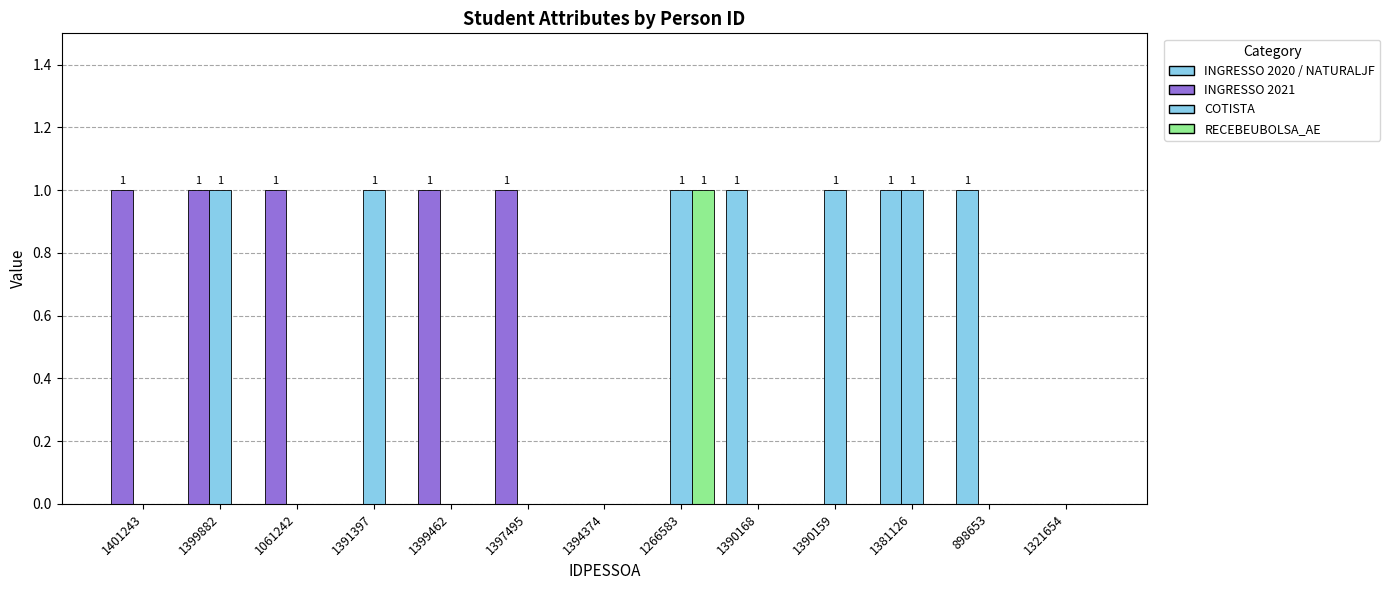

What is the total value across all series at 1390168?

1